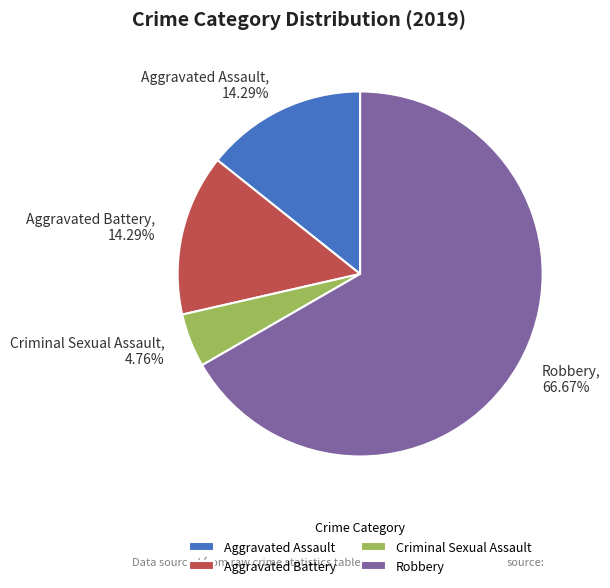

Is there a majority slice in this chart?

Yes